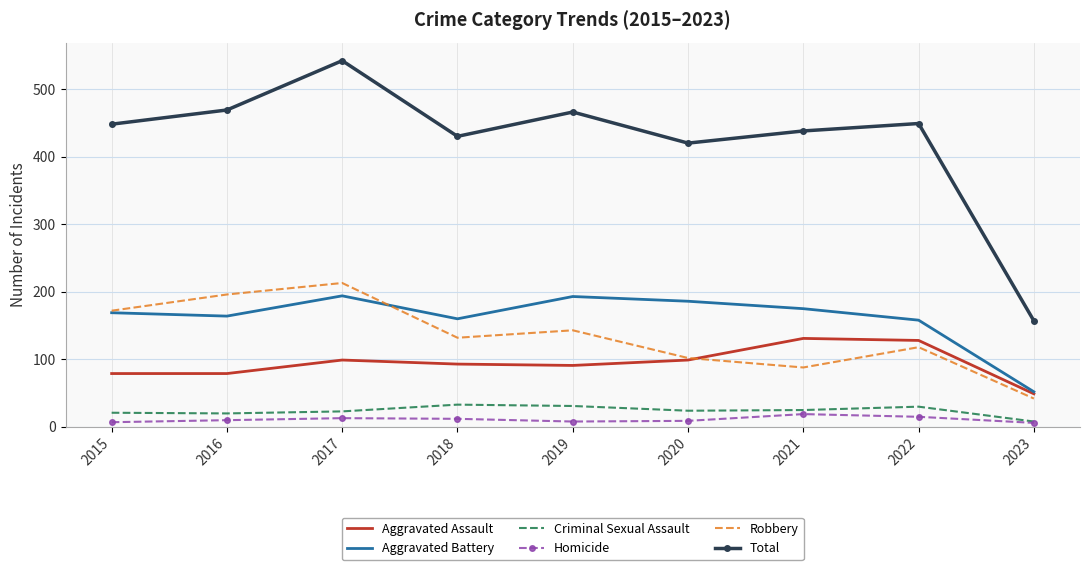

Rank the series by their maximum value, from lowest to highest.

Homicide, Criminal Sexual Assault, Aggravated Assault, Aggravated Battery, Robbery, Total